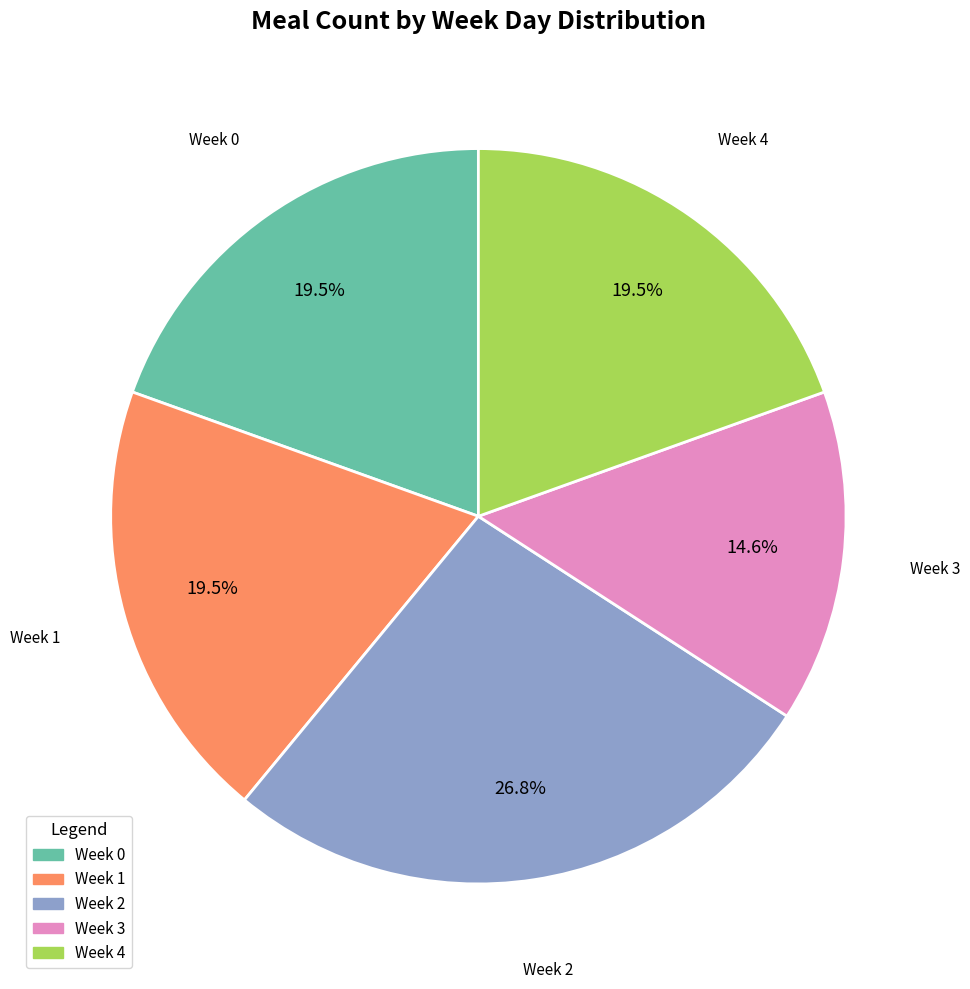

How many slices are in this pie chart?

5